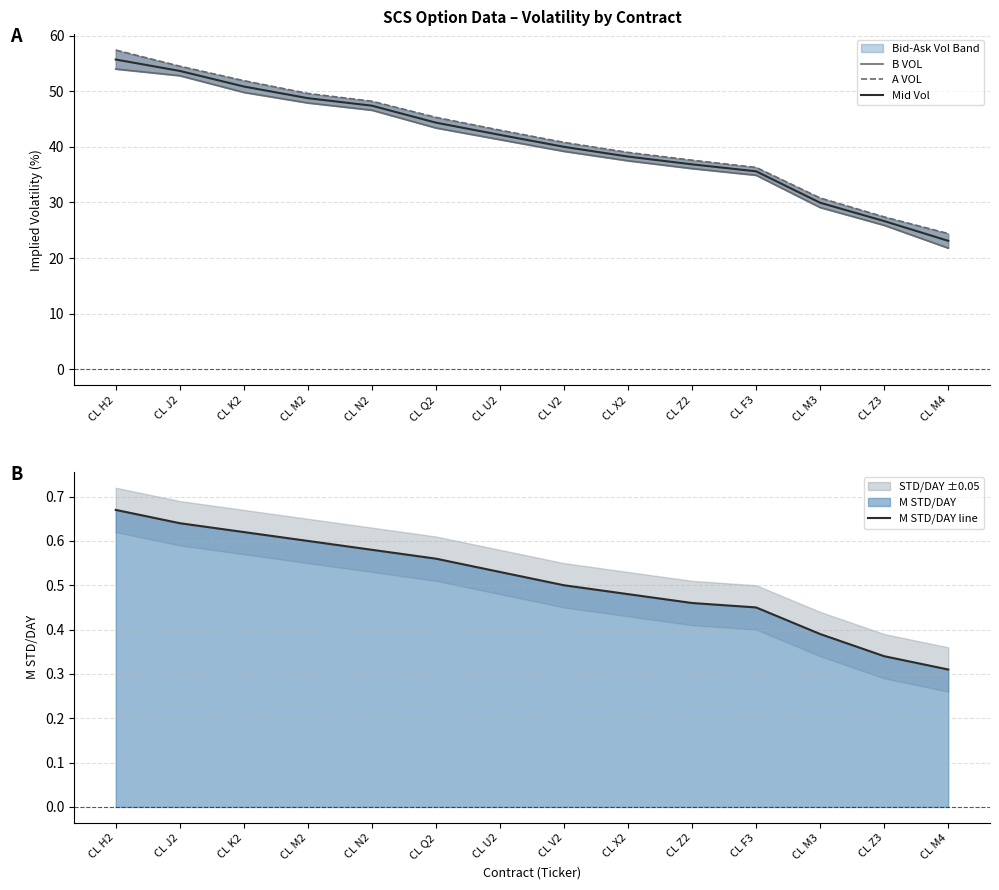

What is the total value across all series at CL N2?

142.8